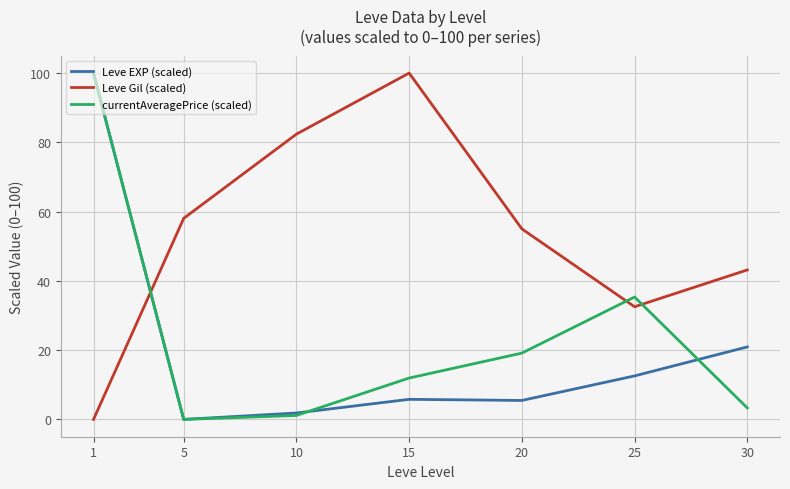

At 30, list the series in order from smallest to largest.

currentAveragePrice (scaled), Leve EXP (scaled), Leve Gil (scaled)